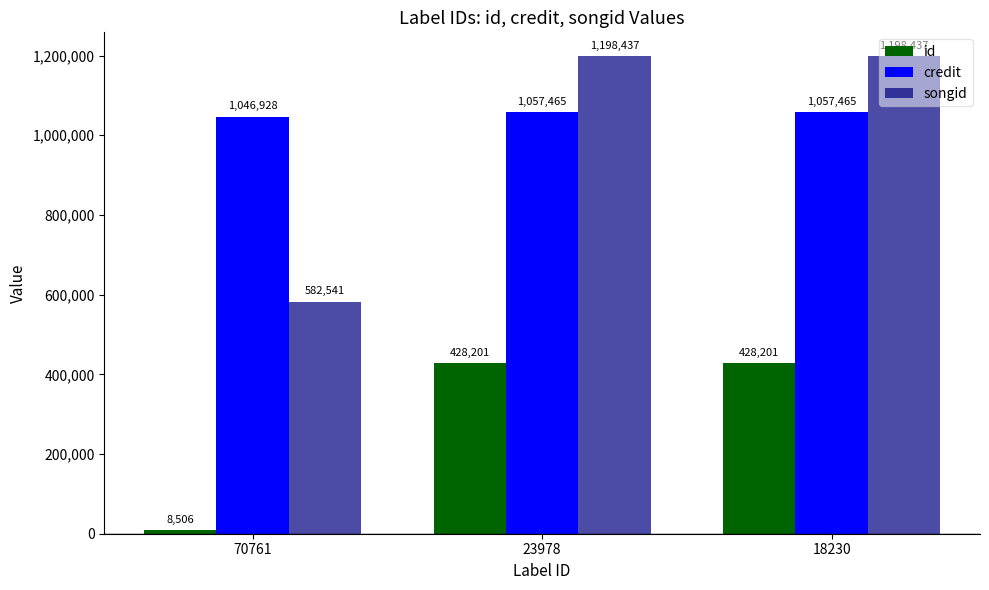

How many data points does each series have?

3